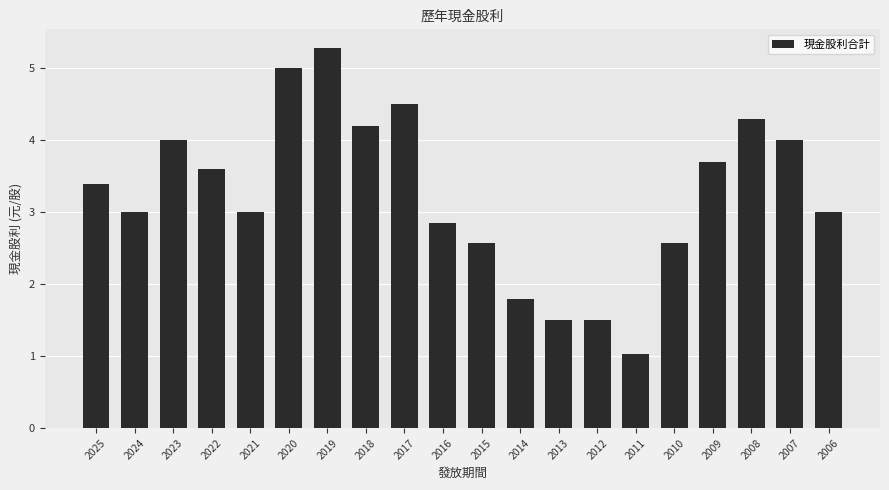

What is the minimum value shown in the chart?

1.0